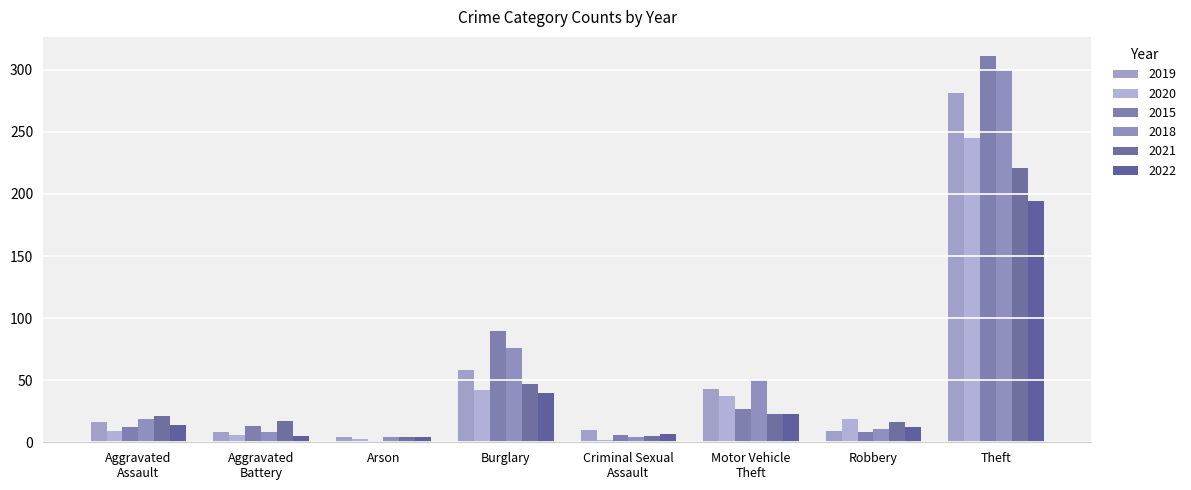

What is the sum of all 2022 values?

299